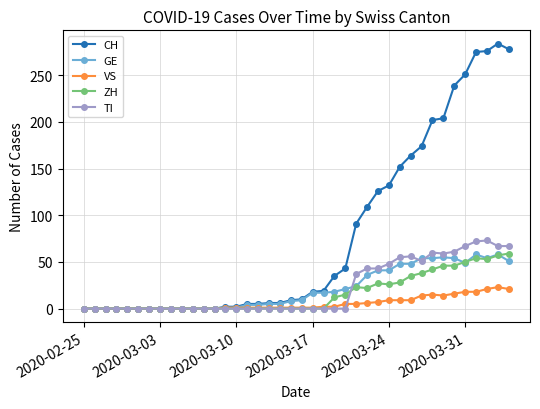

What is the sum of all CH values?

3117